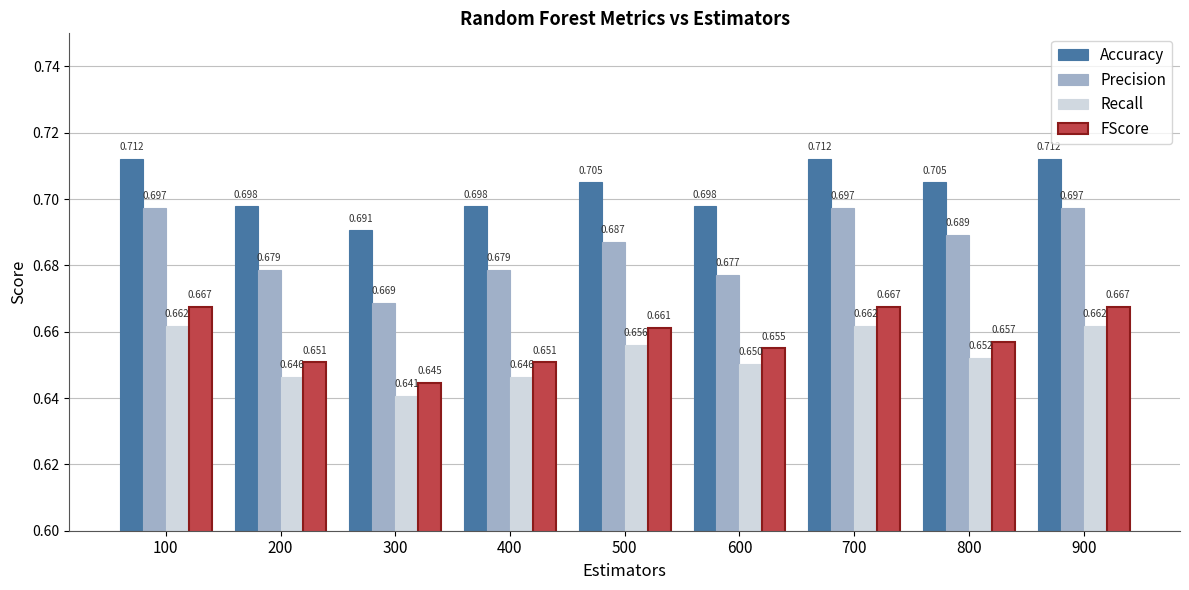

Which series has the largest total across all categories?

Accuracy